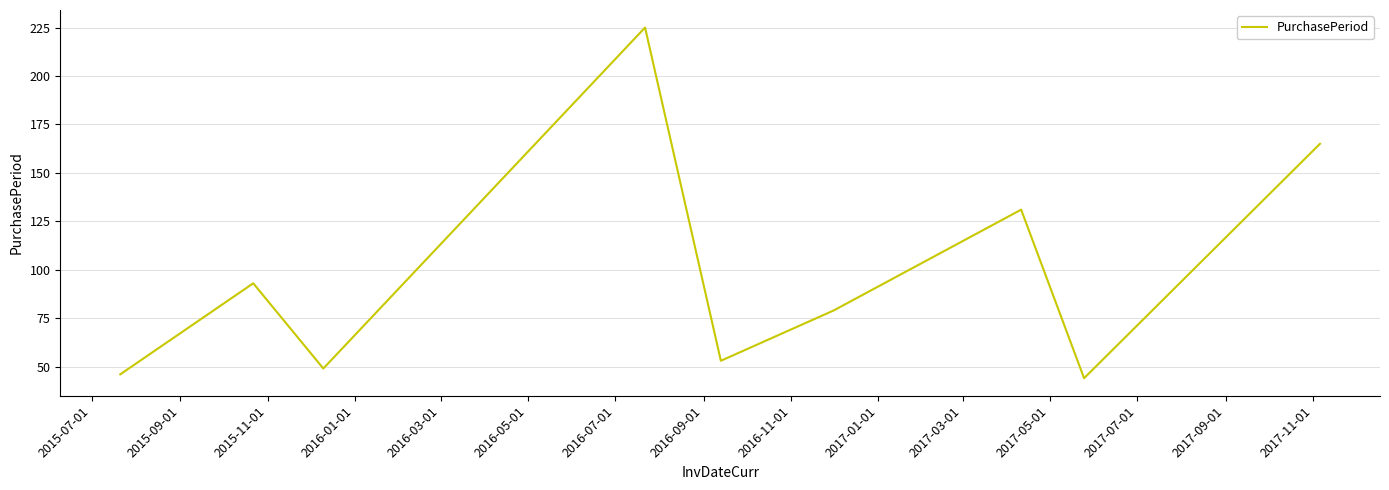

Reading left to right, extract all data points from this chart.

46	93	49	225	53	79	131	44	165